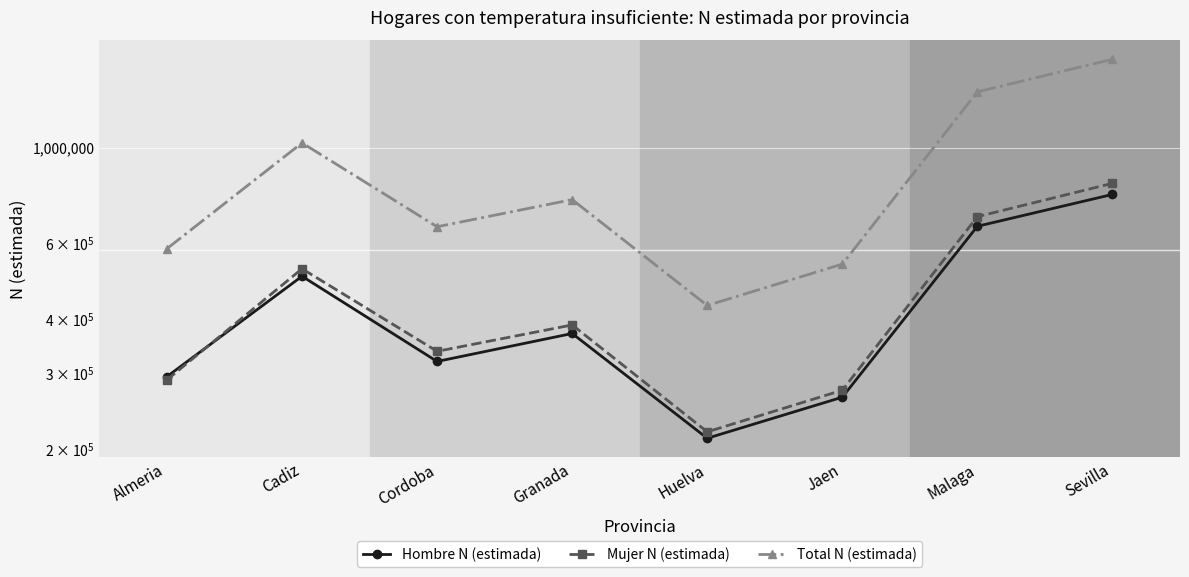

Which series has the widest spread of values?

Total N (estimada)